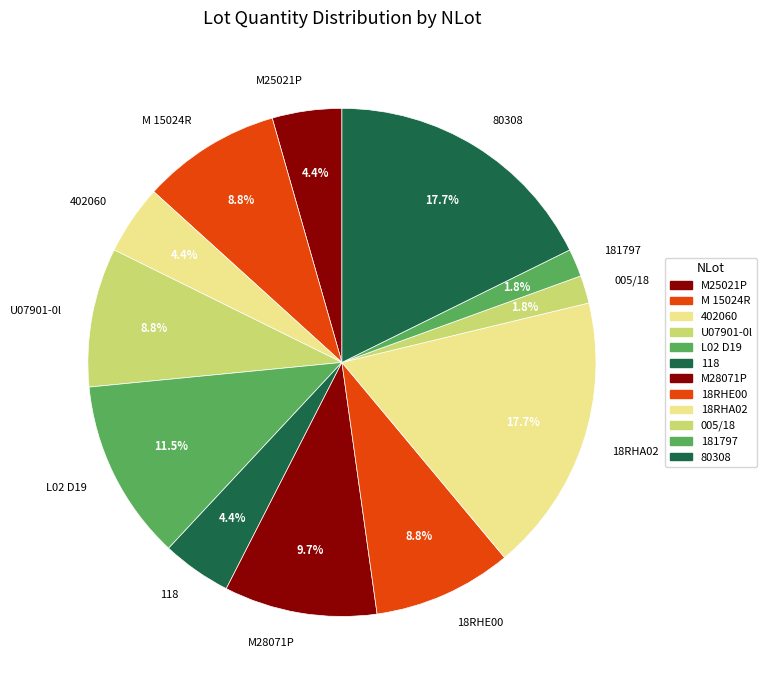

To the nearest percent, what is the difference between the largest and smallest slice percentages?

16%